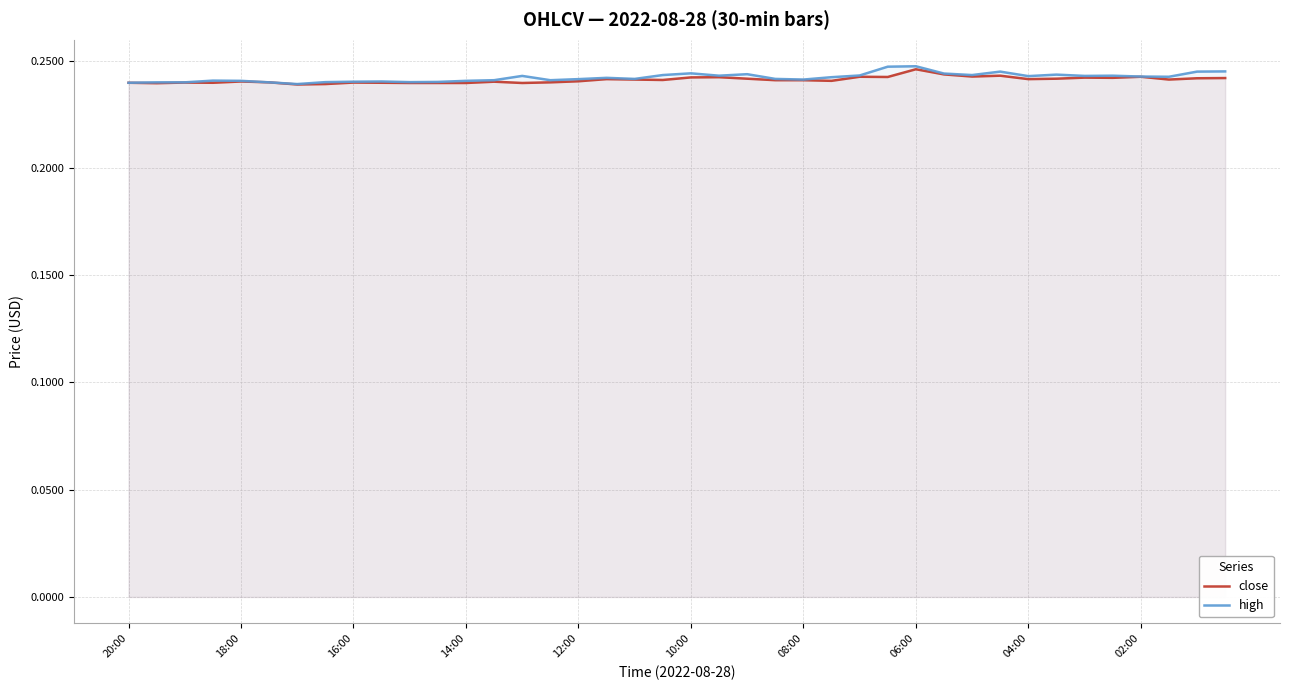

Which series has the widest spread of values?

high